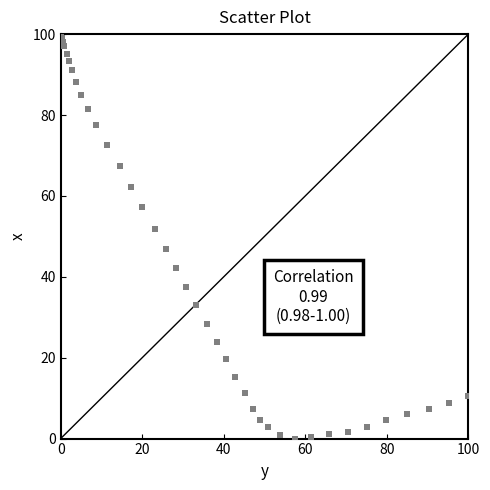

What Y value in the scatter plot is closest to 50?

51.8